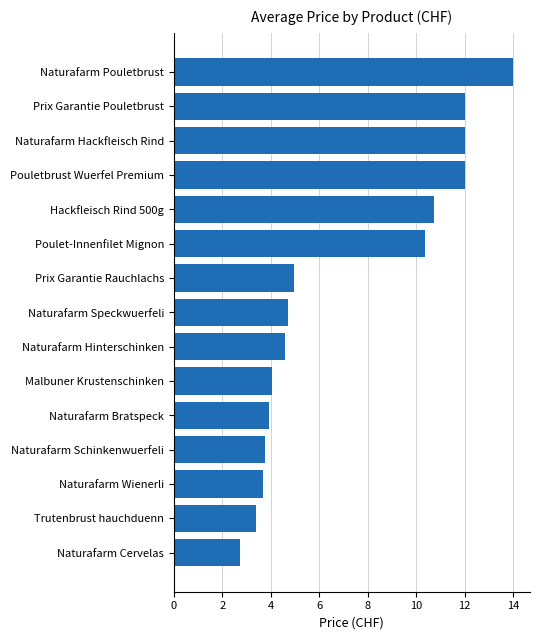

Where is the data nearest to the value 8?

Poulet-Innenfilet Mignon